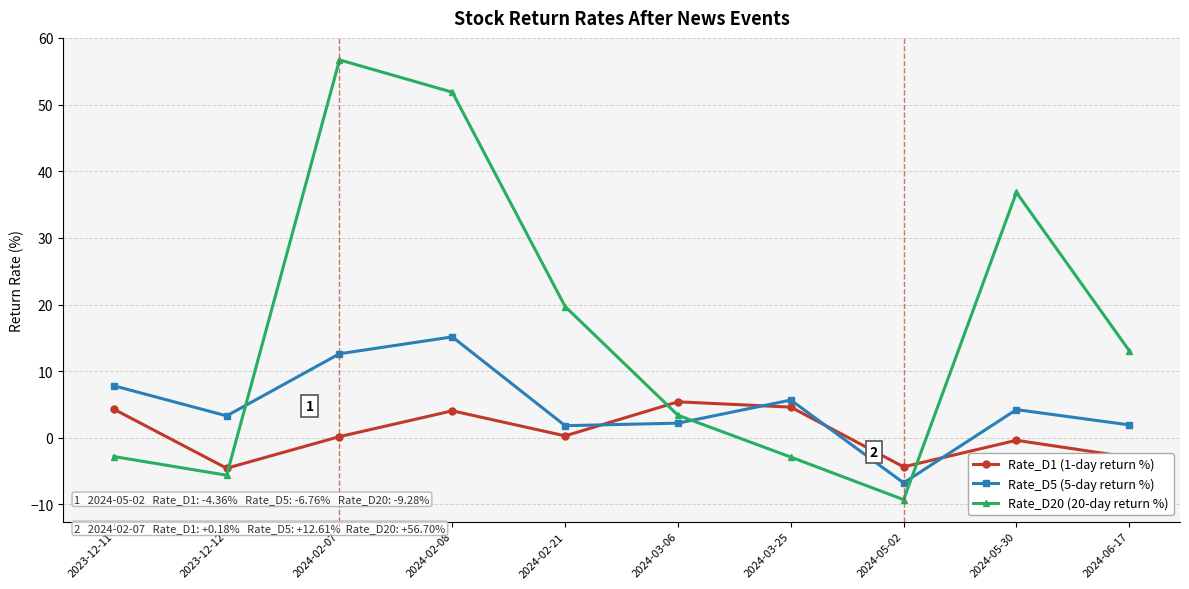

Which series changed the most between 2024-02-08 and 2024-06-17?

Rate_D20 (20-day return %)